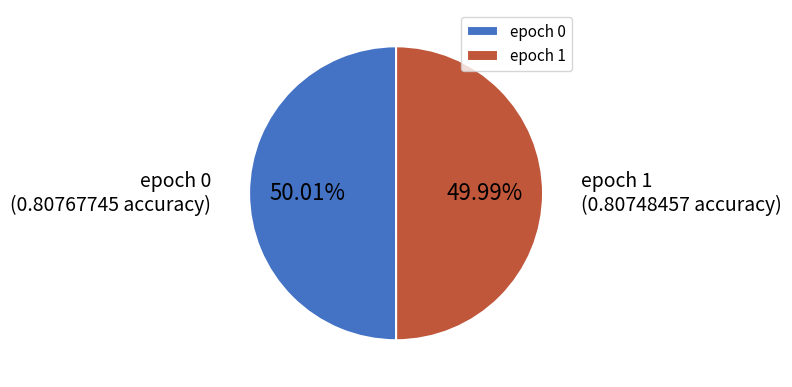

The epoch 0 slice represents 50% of the pie. True or false?

True